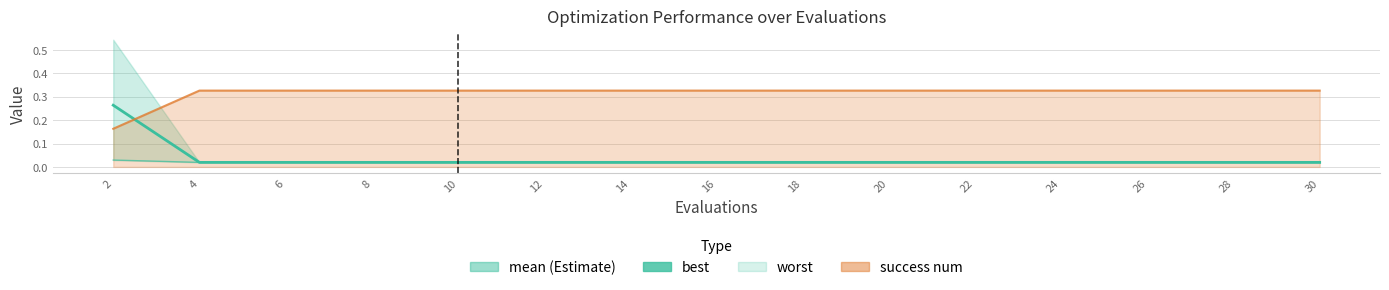

Does the chart display data point markers on the line(s)?

No